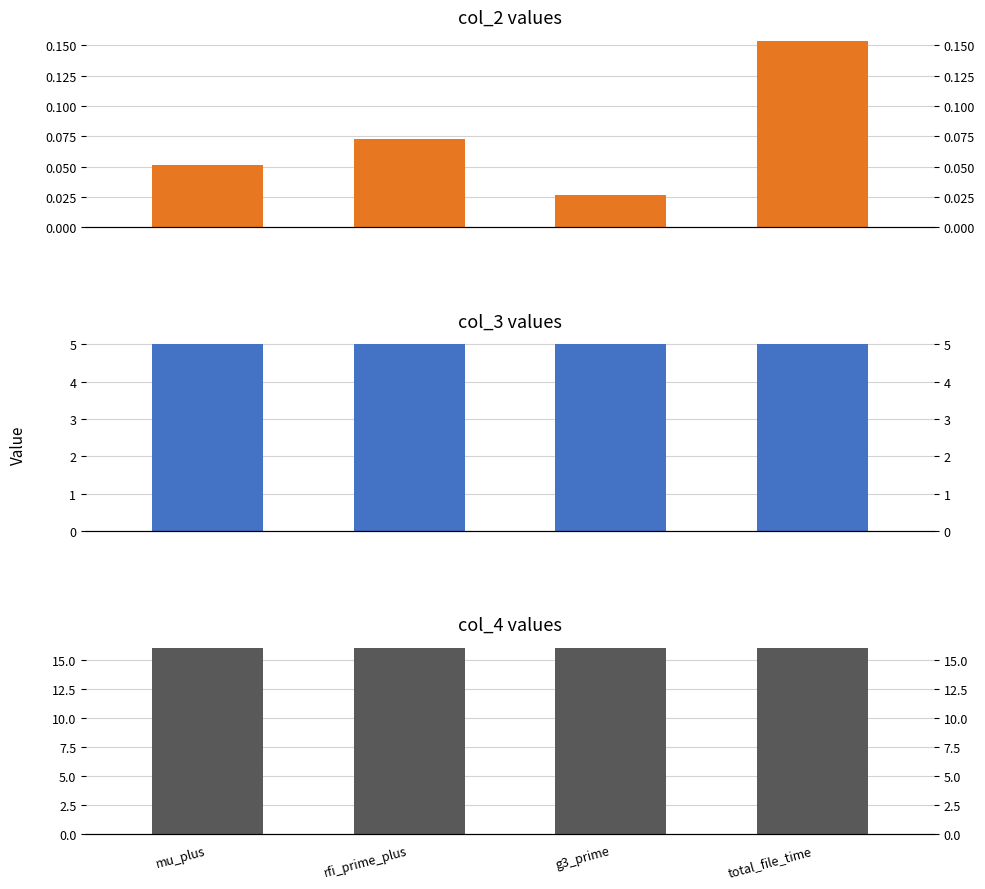

The value of col_3 values at g3_prime is 5.0. True or false?

True